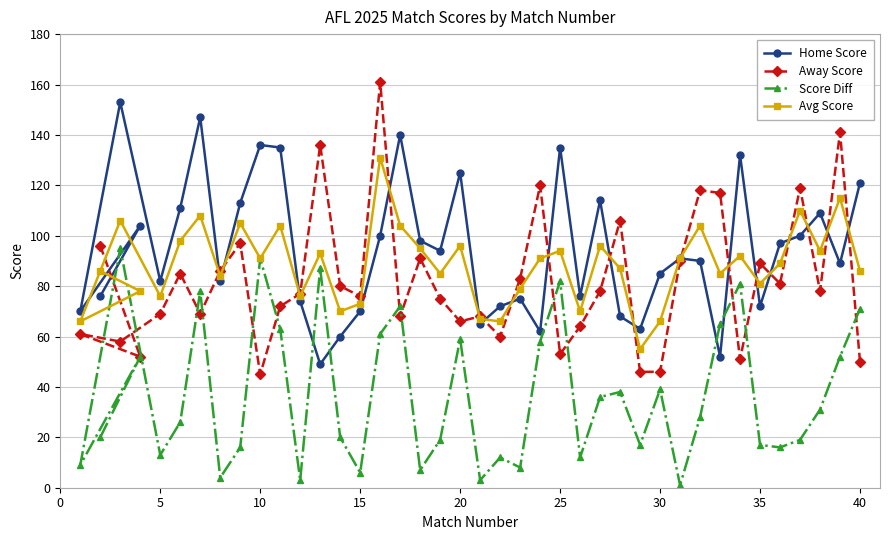

List the series in order of their peak value, highest first.

Away Score, Home Score, Avg Score, Score Diff